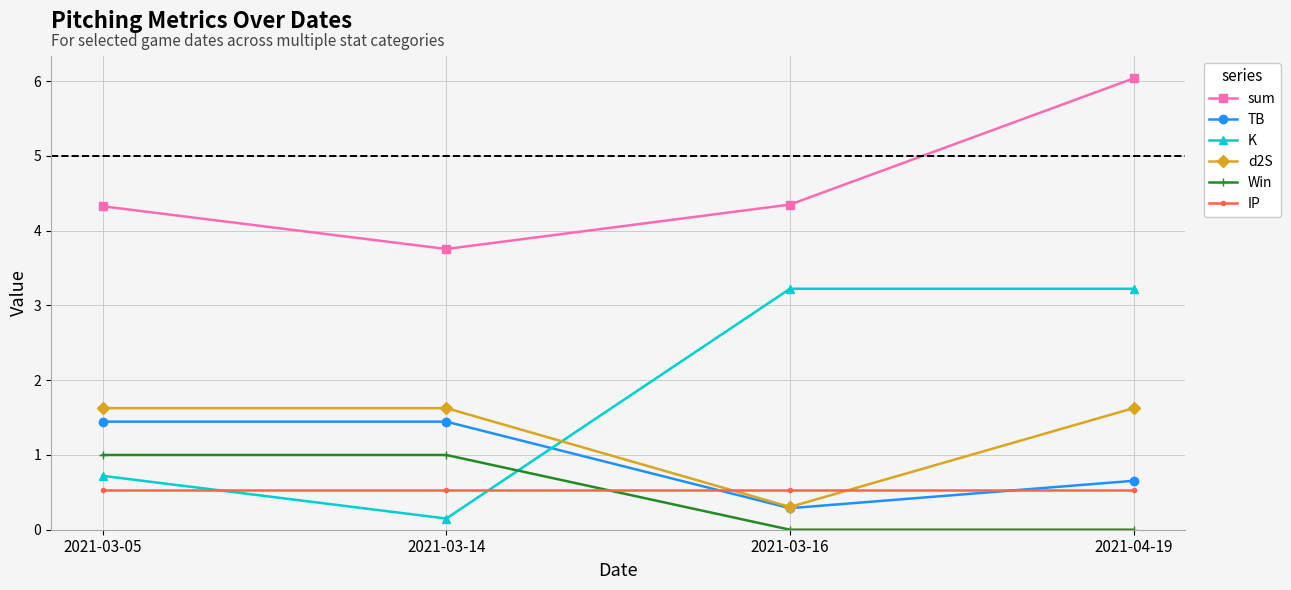

True or false: sum has a value of 6.0 at 2021-04-19.

True